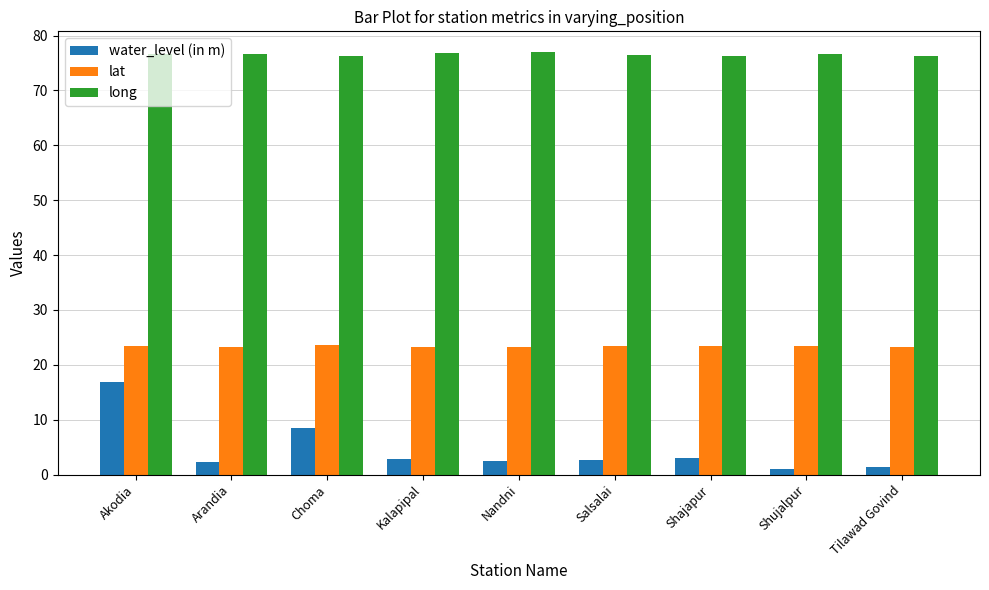

At which category is the sum across all series the highest?

Akodia